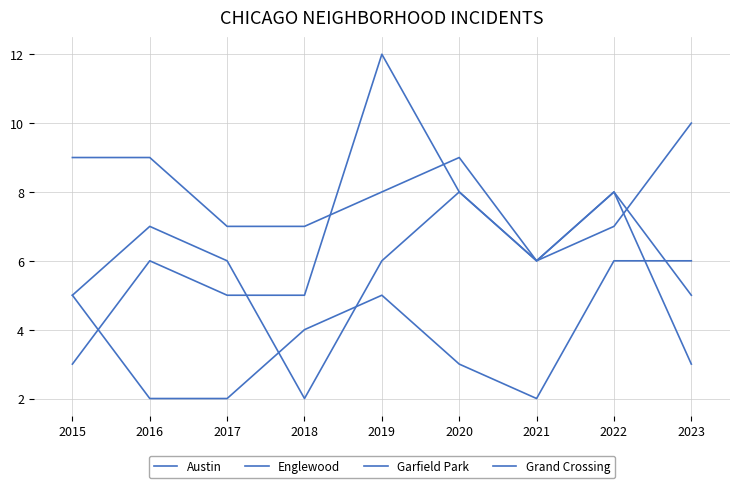

Between 2015 and 2023, which series saw the biggest shift?

Austin